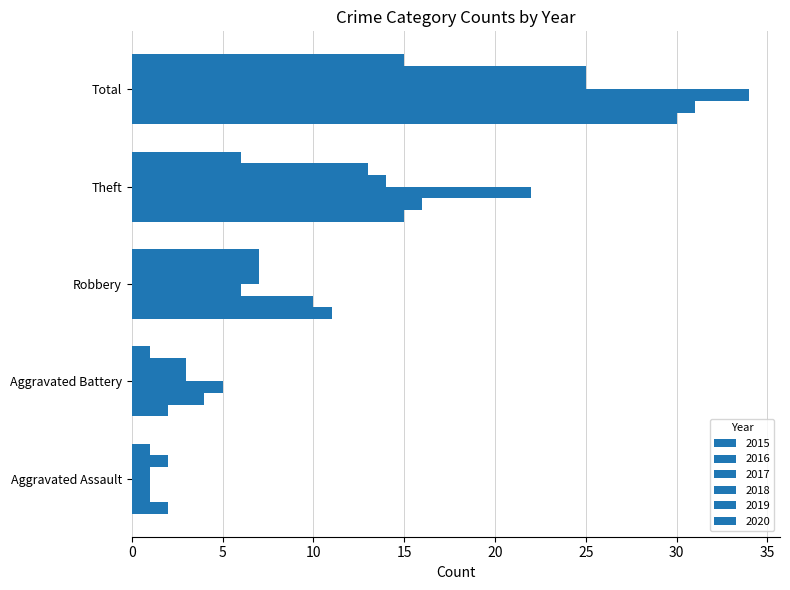

What is the sum of the 2015 values at Theft and Total?

45